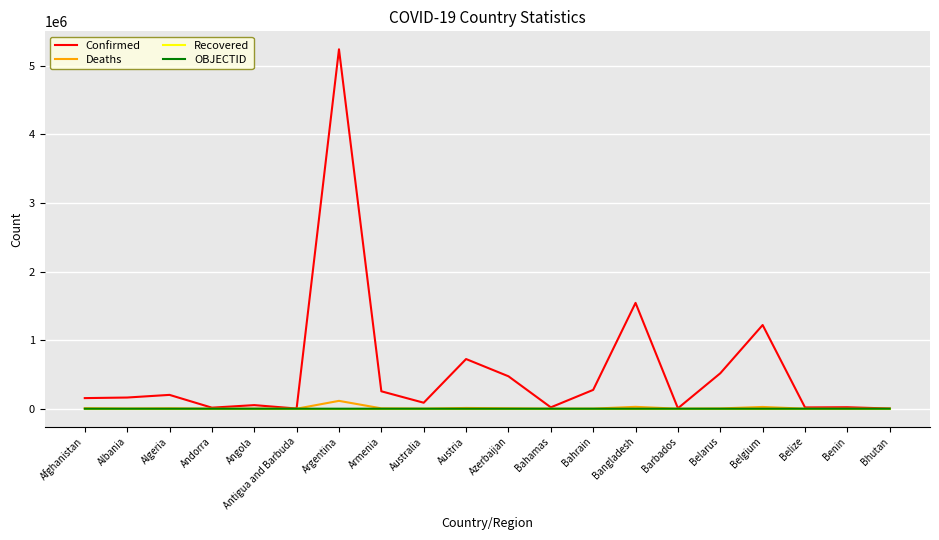

What is the total value across all series at Armenia?

259093